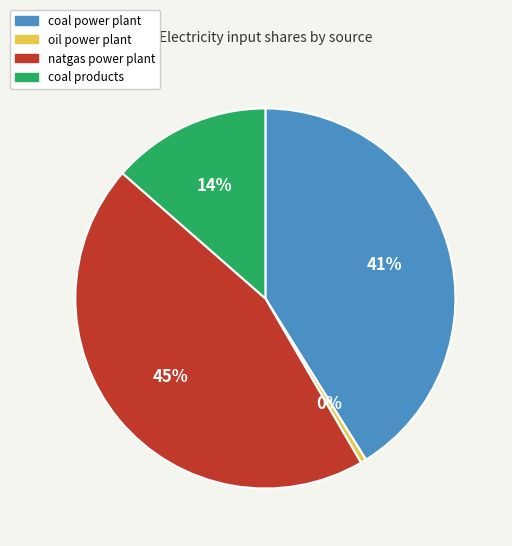

What is the smallest slice in the pie chart?

oil power plant